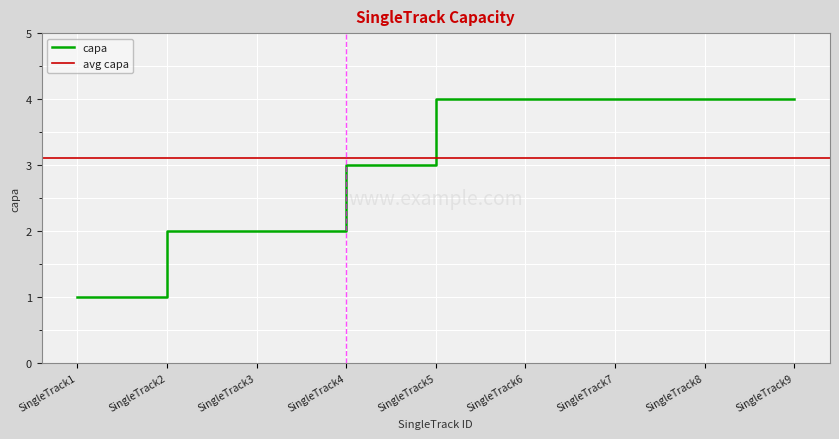

The value at SingleTrack7 is 3. True or false?

False